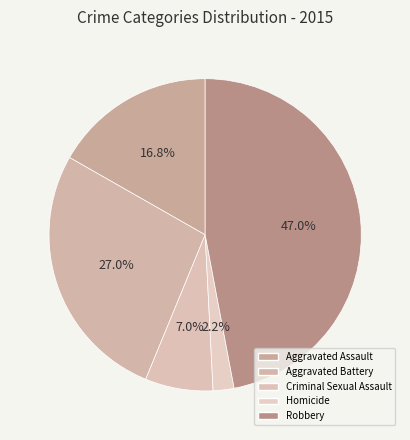

Rank the categories by value from lowest to highest.

Homicide, Criminal Sexual Assault, Aggravated Assault, Aggravated Battery, Robbery